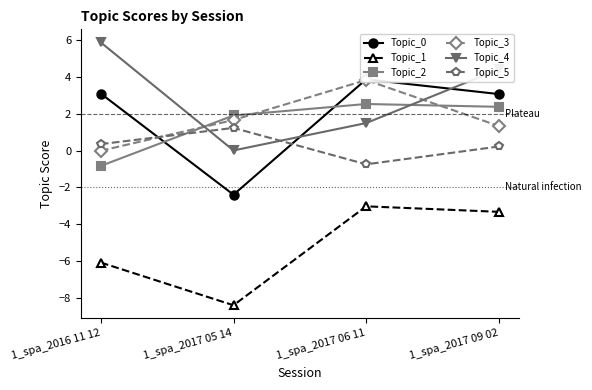

Rank the categories by Topic_0 value from lowest to highest.

1_spa_2017 05 14, 1_spa_2017 09 02, 1_spa_2016 11 12, 1_spa_2017 06 11